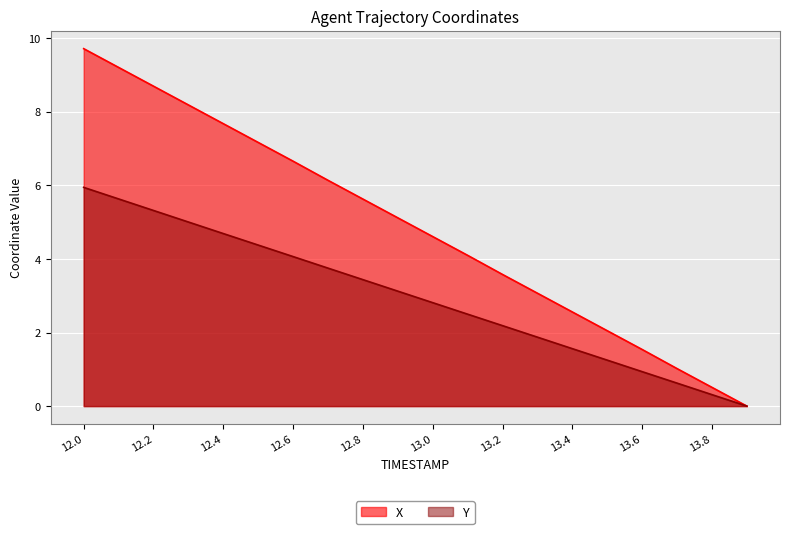

What is the difference between the second highest and second lowest values in the Y series?

5.3